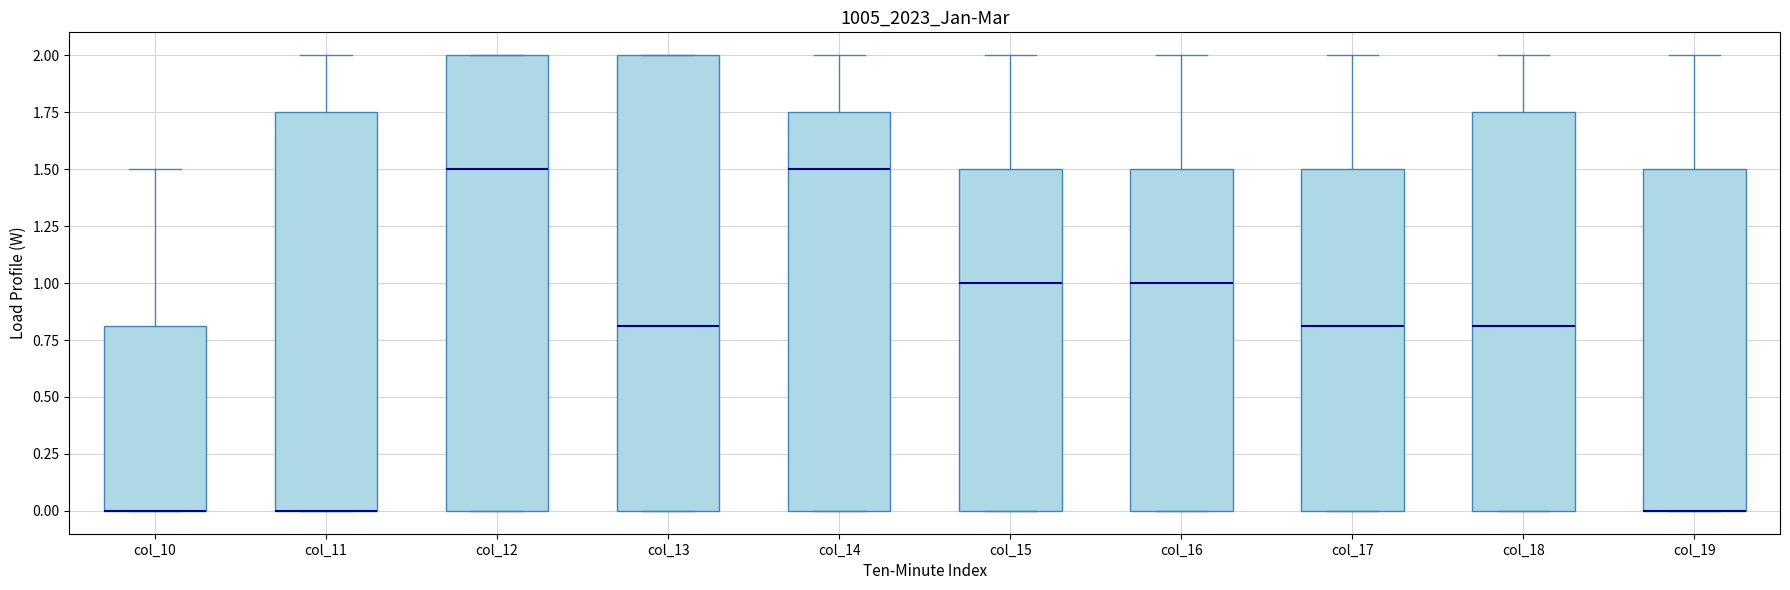

Reading left to right, read every box against the y-axis: the position of its median line, the range the box covers, and the ends of its whiskers. The values are not printed on the chart, so give them approximately, as read against the axis.

col_10: median 0.00 (drawn on the box's lower edge), box 0.00 to 0.80, whiskers 0.00 to 1.50
col_11: median 0.00 (drawn on the box's lower edge), box 0.00 to 1.75, whiskers 0.00 to 2.00
col_12: median 1.50, box 0.00 to 2.00, whiskers 0.00 to 2.00
col_13: median 0.80, box 0.00 to 2.00, whiskers 0.00 to 2.00
col_14: median 1.50, box 0.00 to 1.75, whiskers 0.00 to 2.00
col_15: median 1.00, box 0.00 to 1.50, whiskers 0.00 to 2.00
col_16: median 1.00, box 0.00 to 1.50, whiskers 0.00 to 2.00
col_17: median 0.80, box 0.00 to 1.50, whiskers 0.00 to 2.00
col_18: median 0.80, box 0.00 to 1.75, whiskers 0.00 to 2.00
col_19: median 0.00 (drawn on the box's lower edge), box 0.00 to 1.50, whiskers 0.00 to 2.00